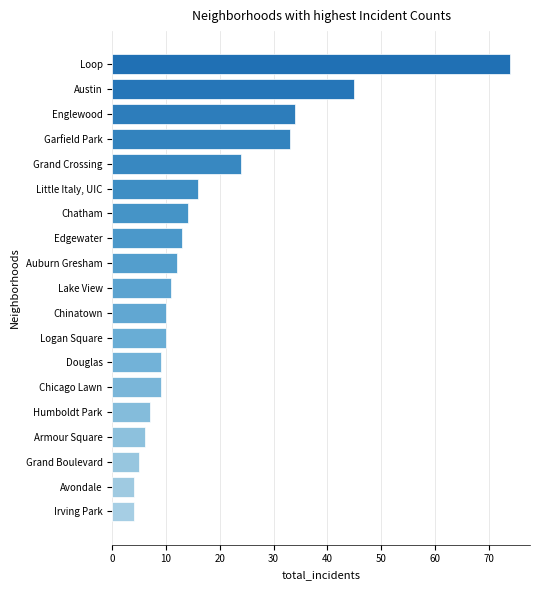

How many categories are shown in the chart?

19